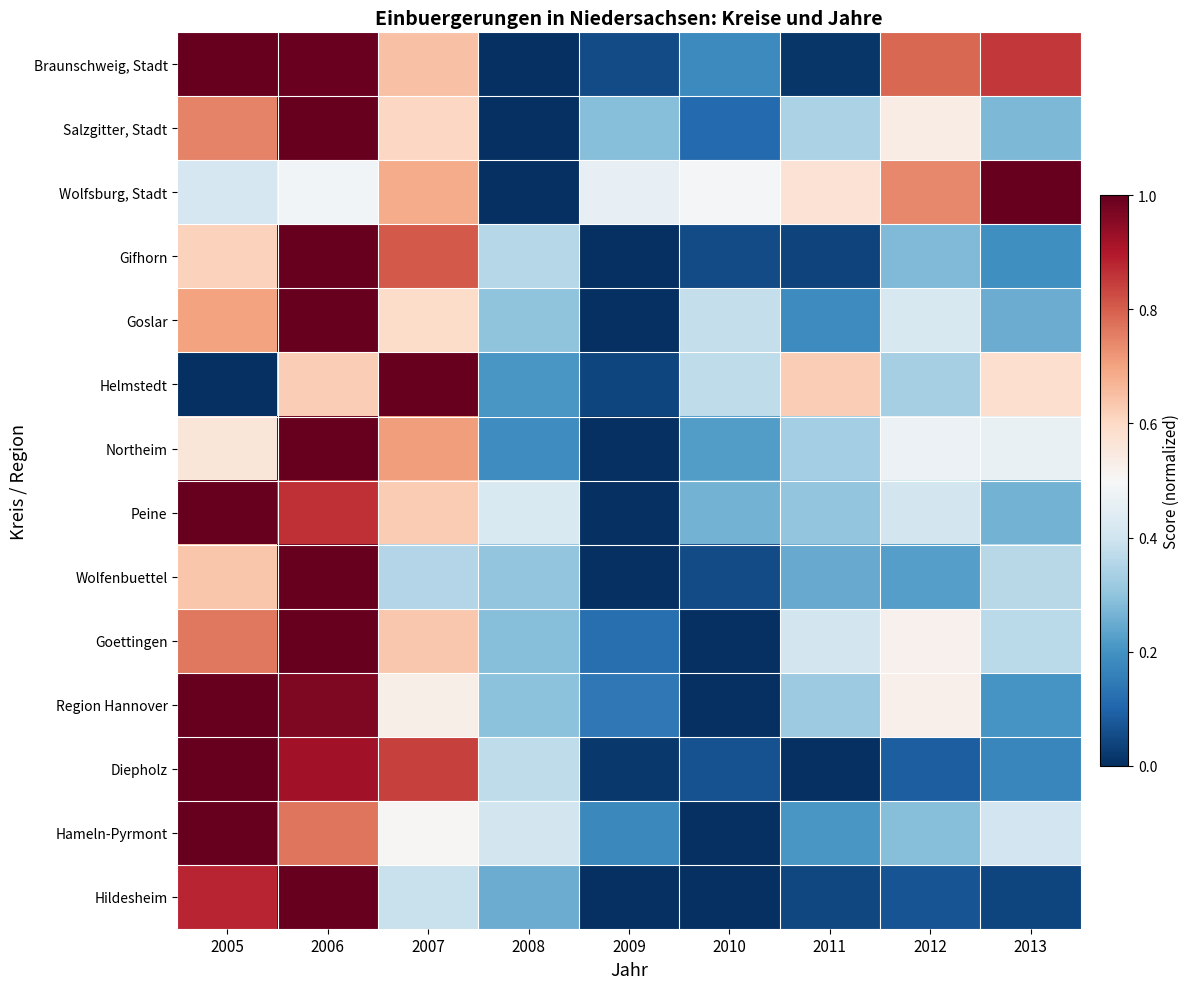

At 2010, list the series in order from smallest to largest.

Goettingen, Region Hannover, Hameln-Pyrmont, Hildesheim, Wolfenbuettel, Gifhorn, Diepholz, Salzgitter, Stadt, Braunschweig, Stadt, Northeim, Peine, Helmstedt, Goslar, Wolfsburg, Stadt